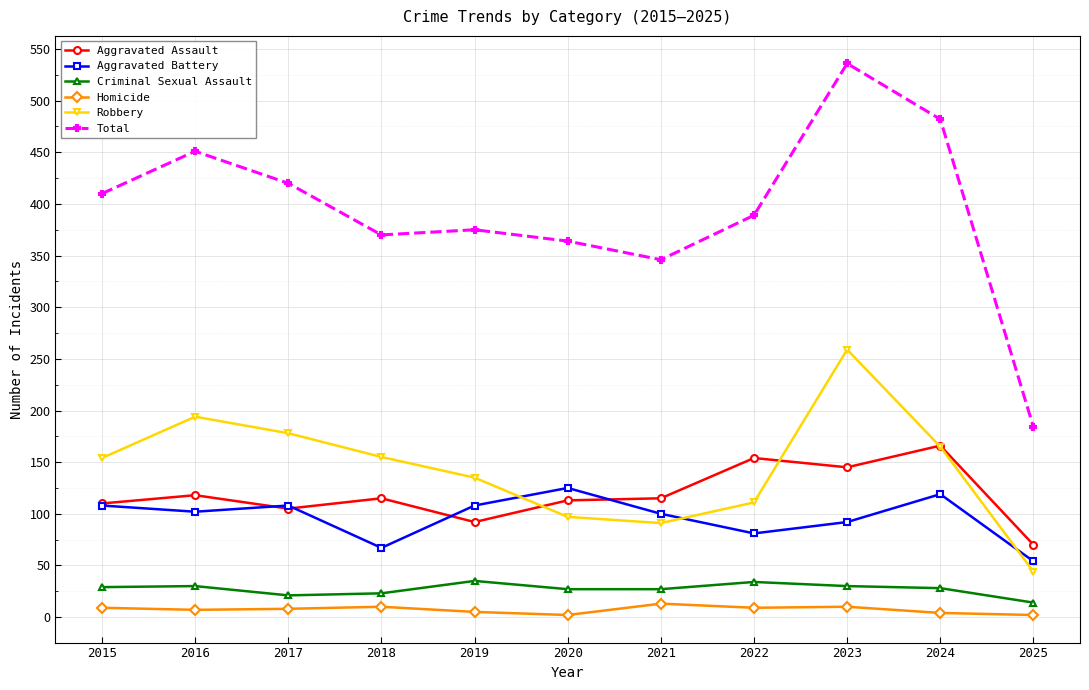

What is the lowest value of the Total series?

184